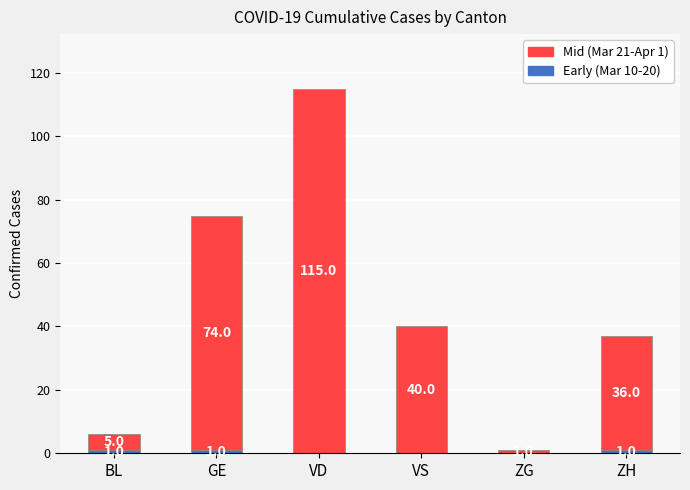

What is the total value across all series at VS?

40